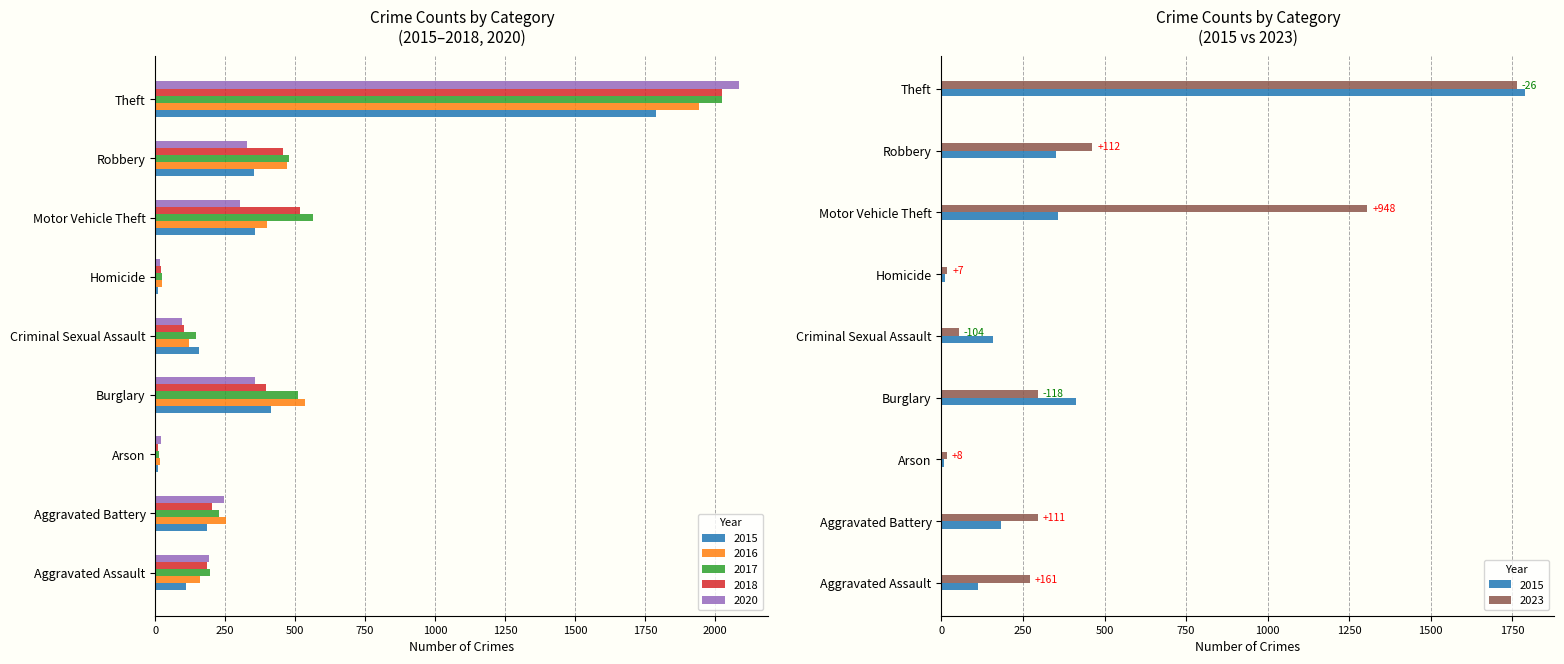

What is the label of the 1st bar from the left?

Aggravated Assault